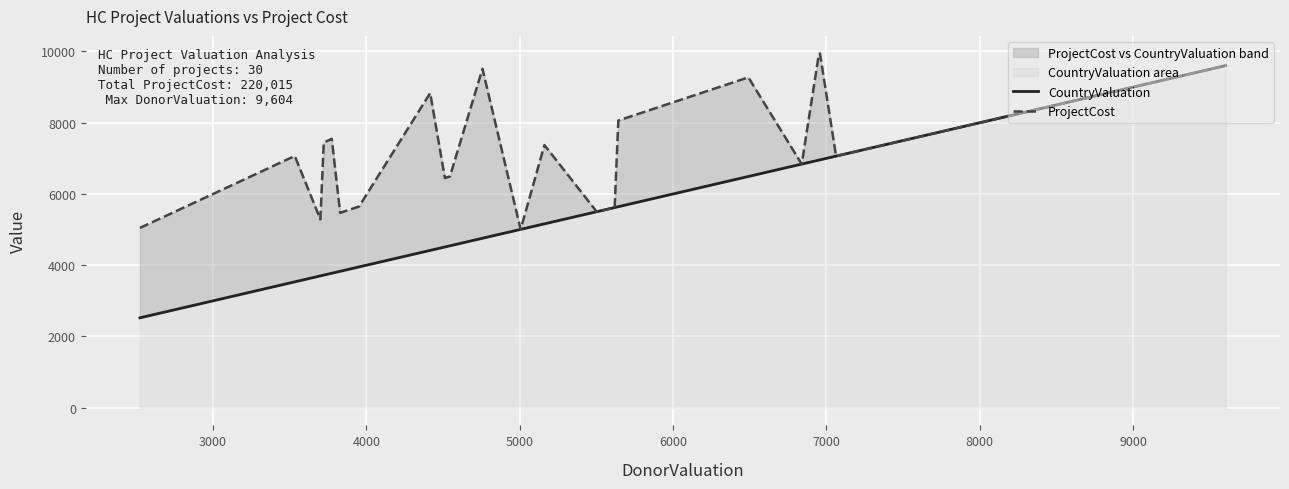

Reading left to right, list all the values displayed in this chart.

CountryValuation: 2523	2570	3286	3476	3497	3533	3700	3722	3774	3829	3952	4416	4512	4545	4757	5006	5161	5502	5619	5643	6491	6839	6951	6958	7063	8195	8603	9132	9417	9604
ProjectCost: 5047	5140	6572	6953	6994	7066	5287	7444	7548	5471	5647	8833	6447	6493	9514	5006	7373	5502	5619	8062	9273	6839	9930	9941	7063	8195	8603	9132	9417	9604